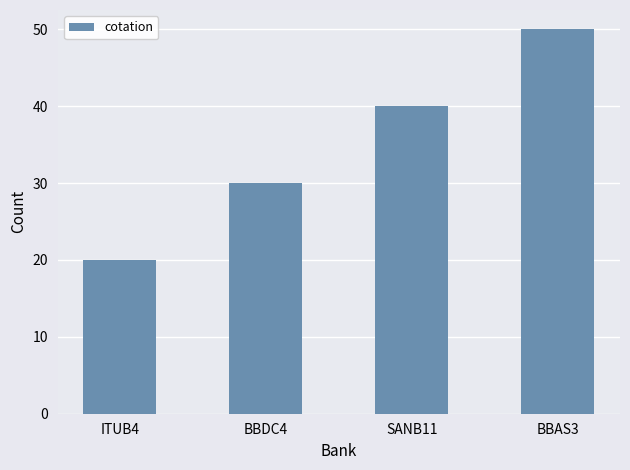

Which category has the highest value across all series?

BBAS3